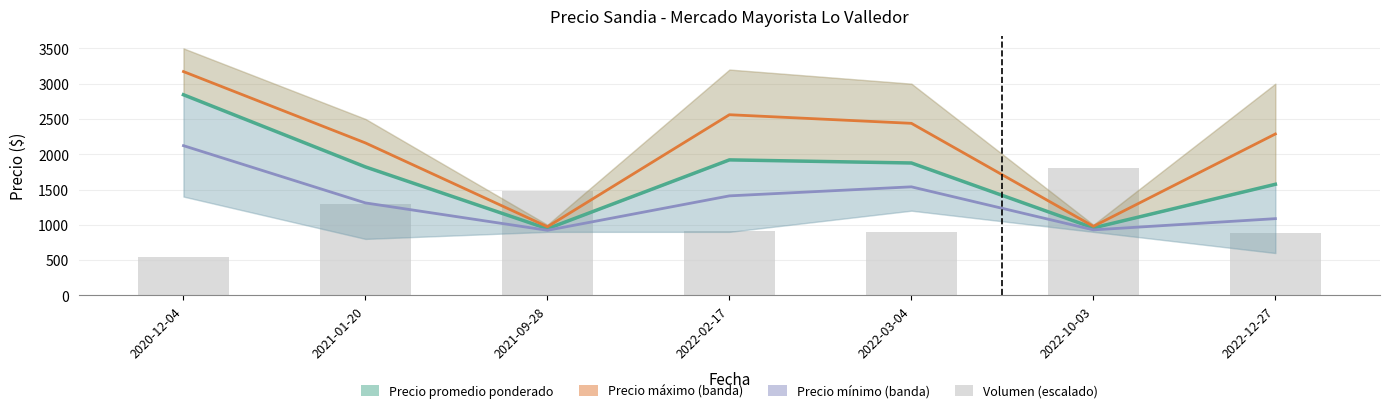

Reading left to right, what are all the values shown in this chart?

Precio promedio ponderado: 2843.0	1820.0	944.0	1920.0	1876.0	956.0	1574.0
Precio máximo (banda): 3171.5	2160.0	972.0	2560.0	2438.0	978.0	2287.0
Precio mínimo (banda): 2121.5	1310.0	922.0	1410.0	1538.0	928.0	1087.0
Volumen (escalado): 539.4	1292.9	1485.7	908.6	892.9	1800.0	885.7